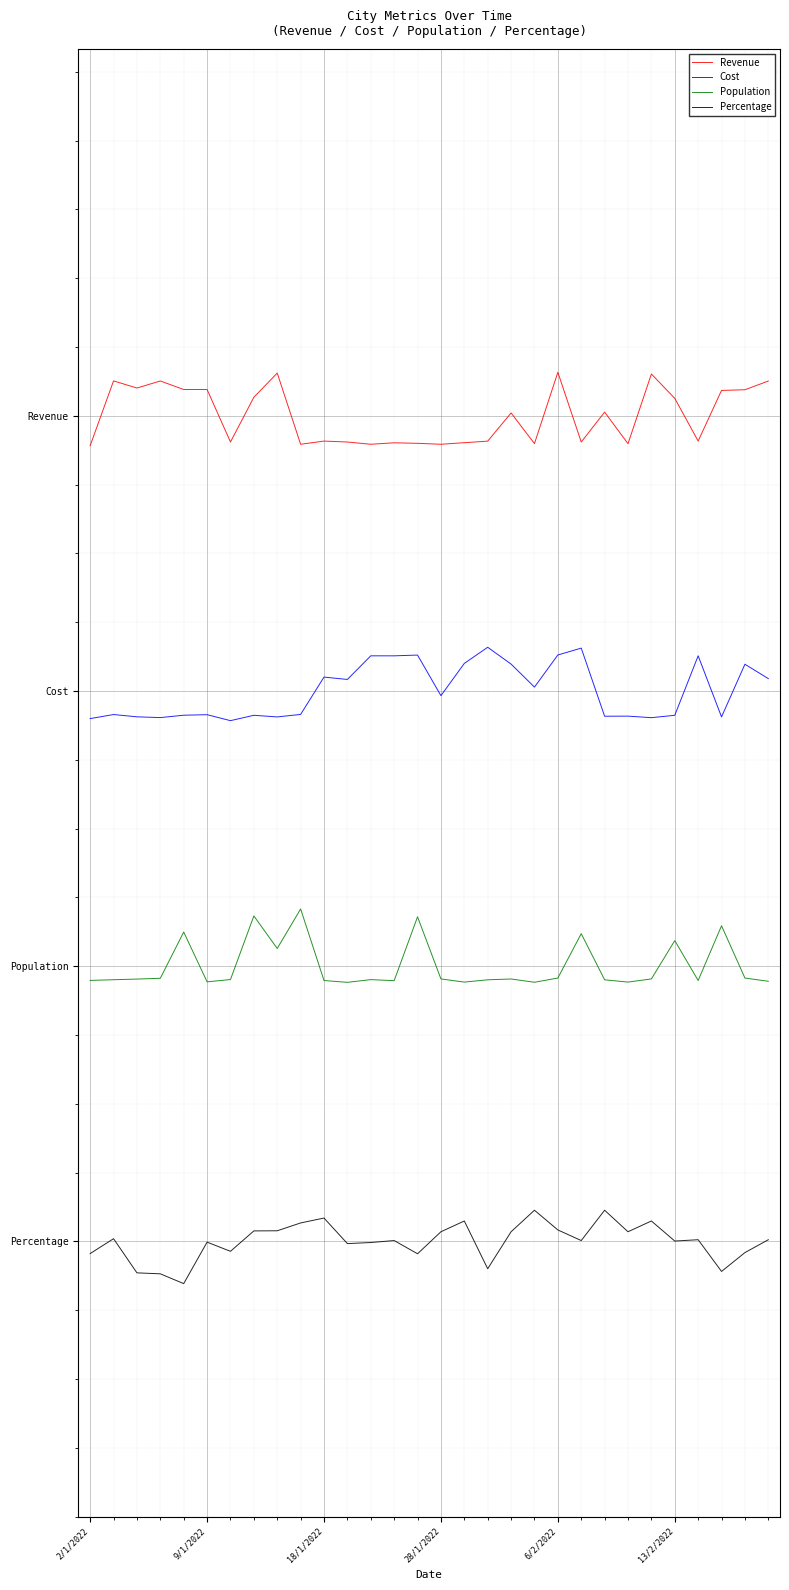

Does the chart display data point markers on the line(s)?

No